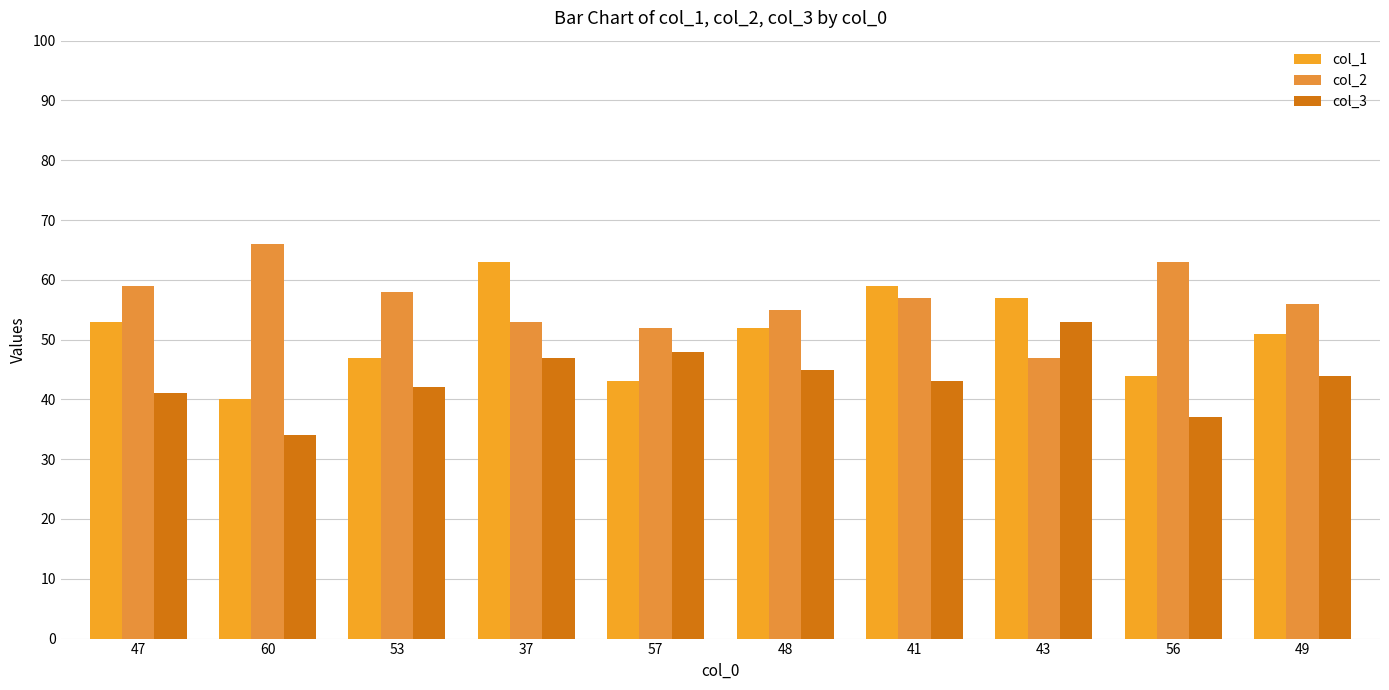

List the labels in order of col_2 value, largest first.

60, 56, 47, 53, 41, 49, 48, 37, 57, 43